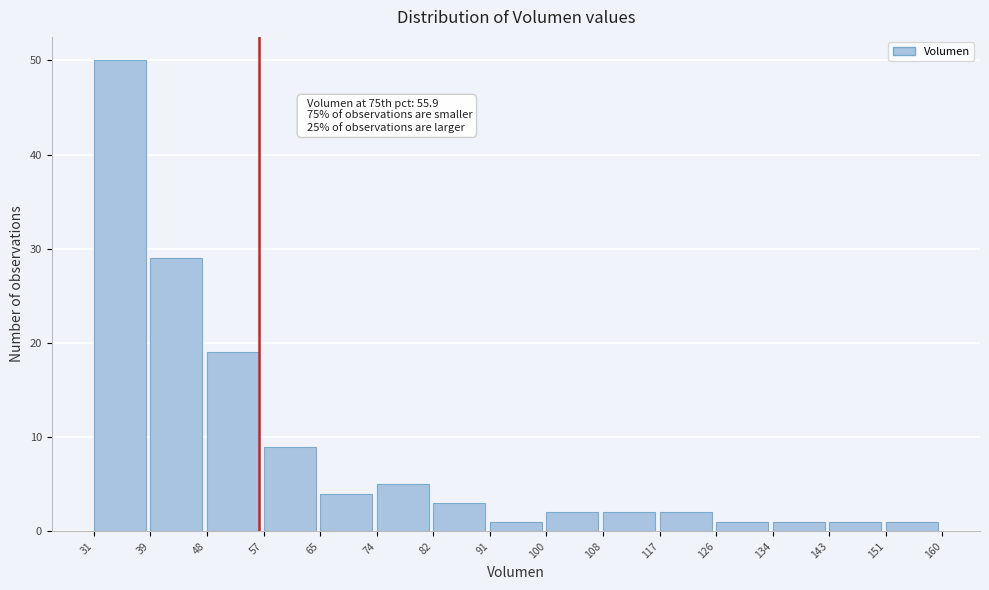

Over which range of the x-axis is the bar tallest?

31 to 39